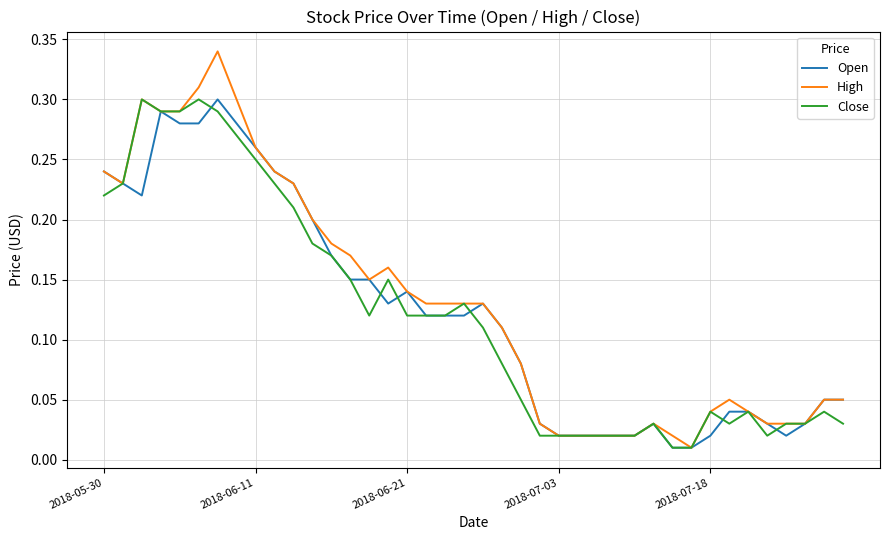

Which series has the largest range (max minus min)?

High